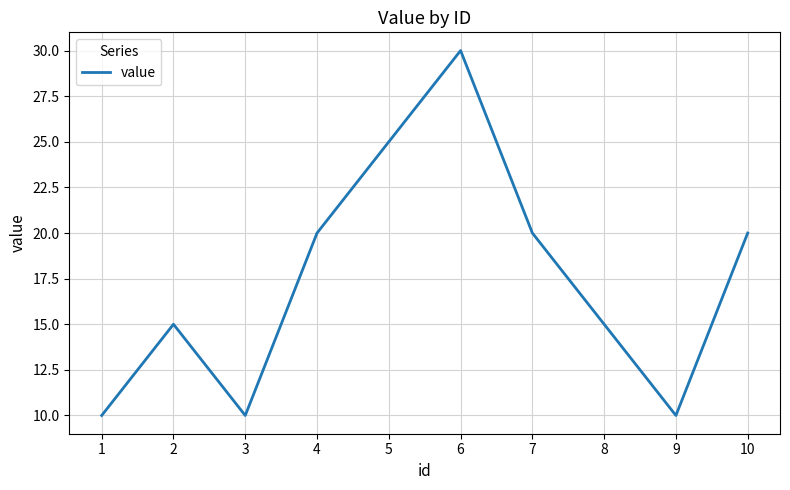

What is the approximate value at 1, to the nearest 5?

10